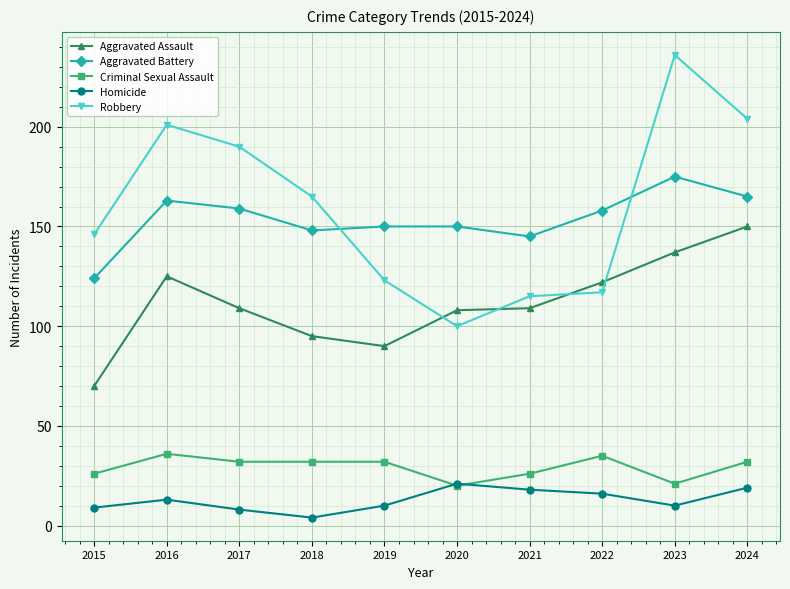

What is the sum of the Criminal Sexual Assault values at 2020 and 2018?

52